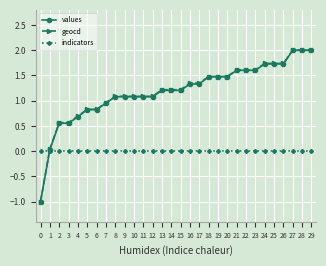

What is the total value across all series at 15?

2.4